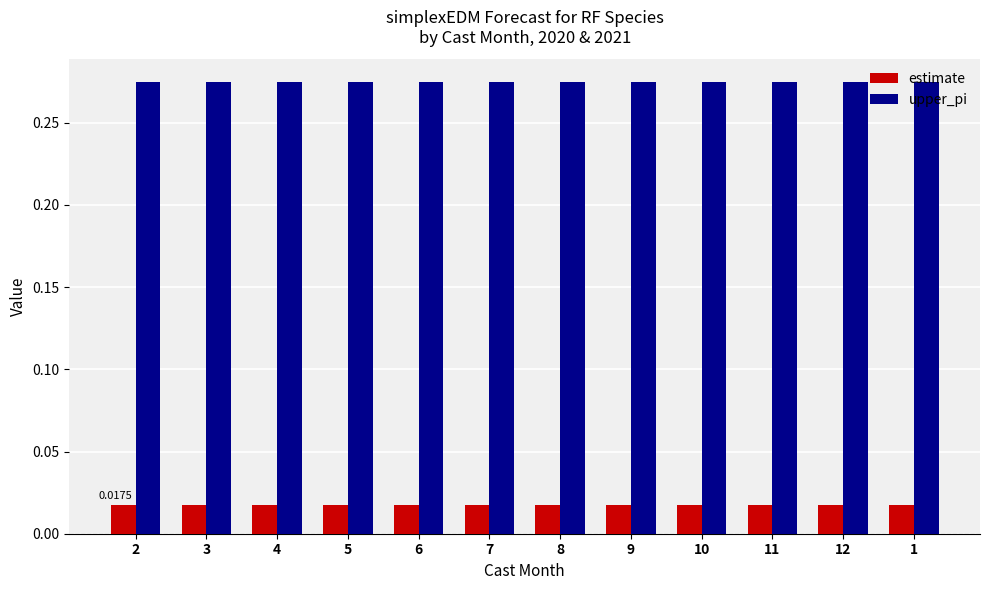

At 8, list the series in order from smallest to largest.

estimate, upper_pi